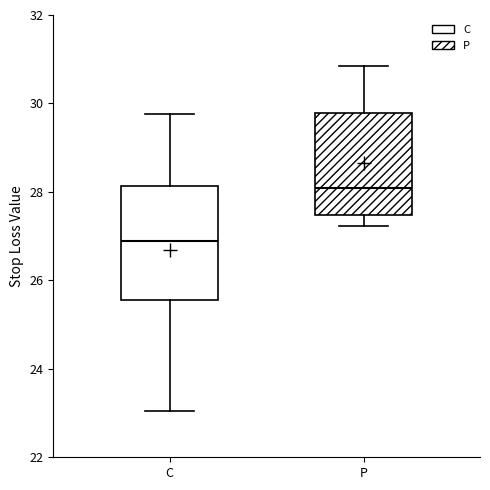

Which box's median line is the highest?

P